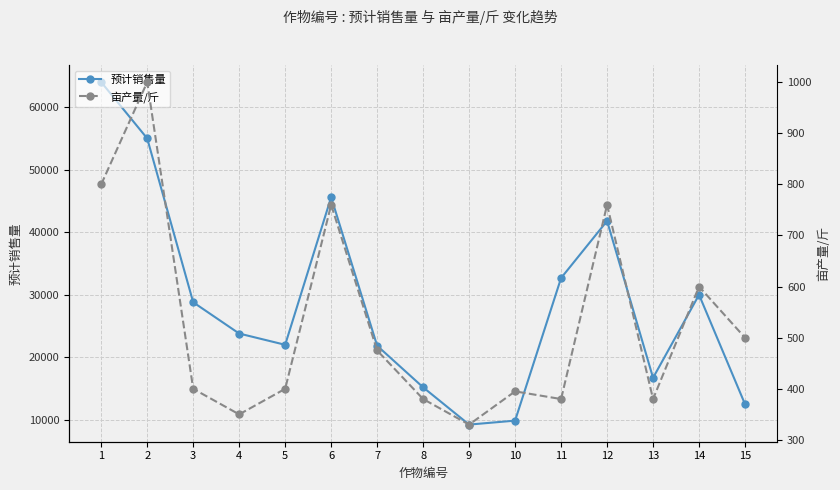

What are all the series names shown in the legend?

预计销售量, 亩产量/斤